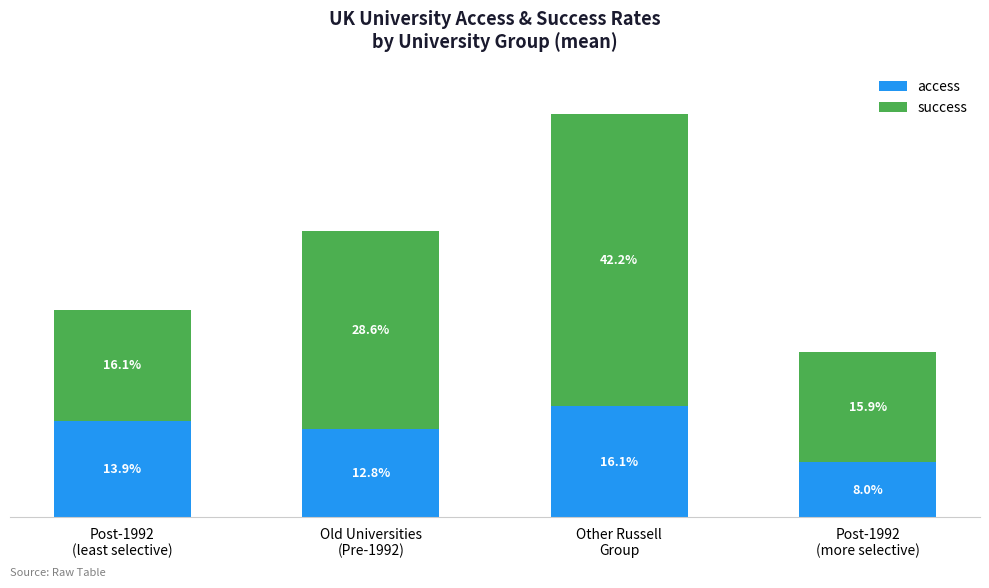

What value does the success series have at Post-1992
(more selective)?

0.2